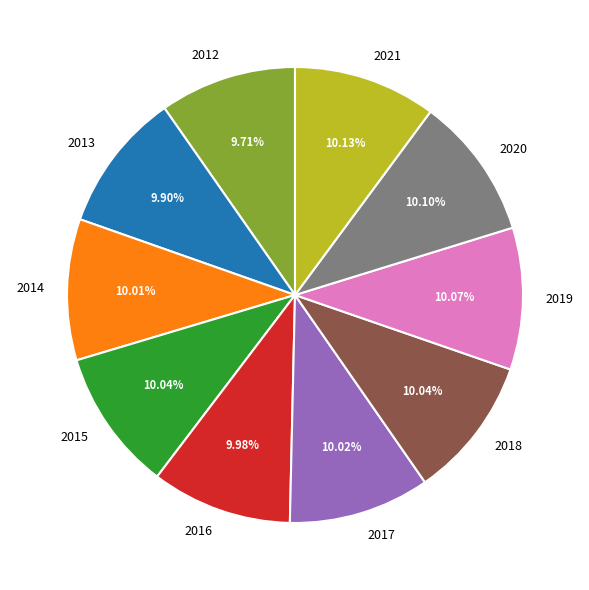

Is it true that 2012 is 10% of the pie?

True